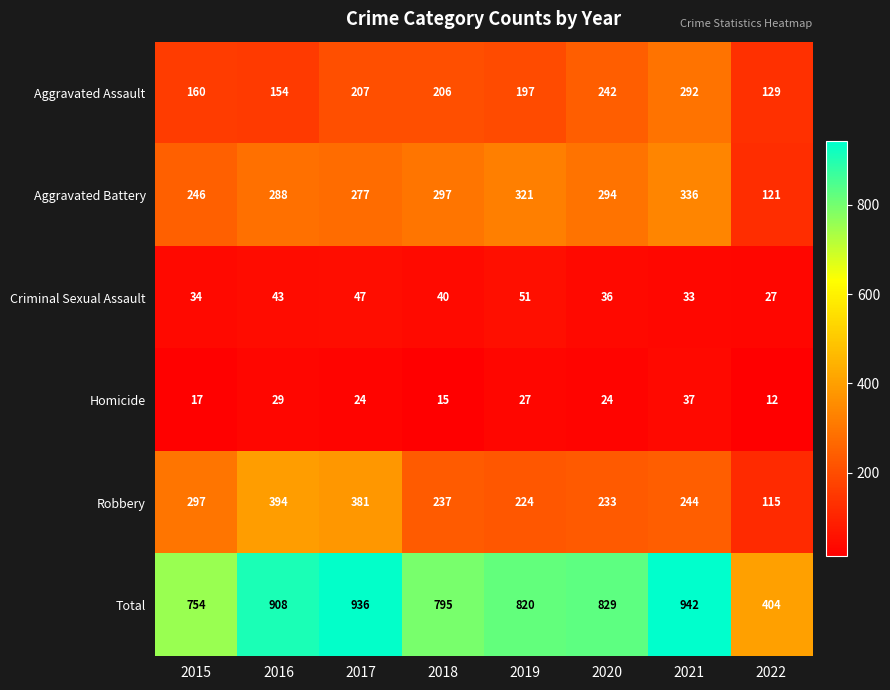

True or false: Aggravated Assault has a value of 207 at 2017.

True